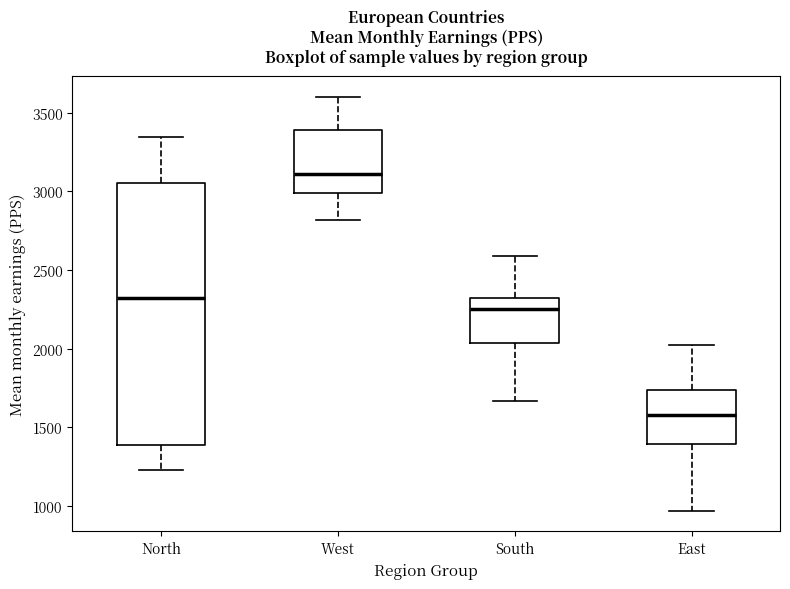

Which box has the highest median line?

West